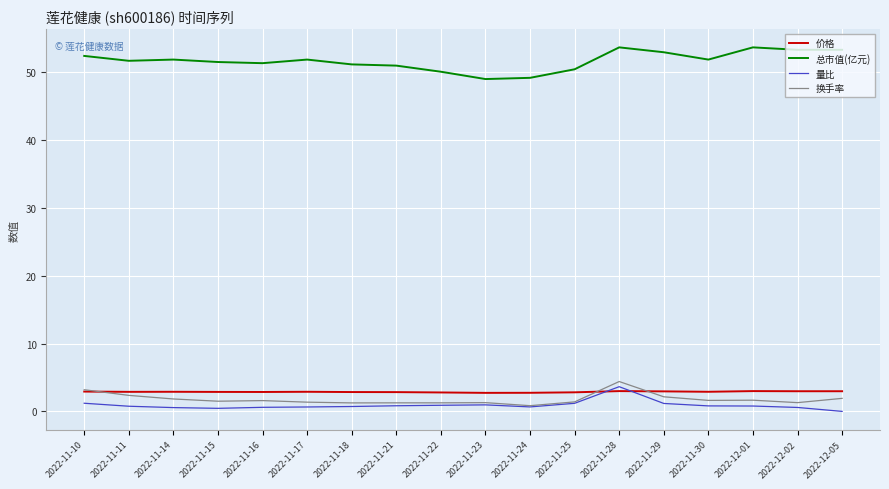

What value does the 价格 series have at 2022-11-25?

2.8